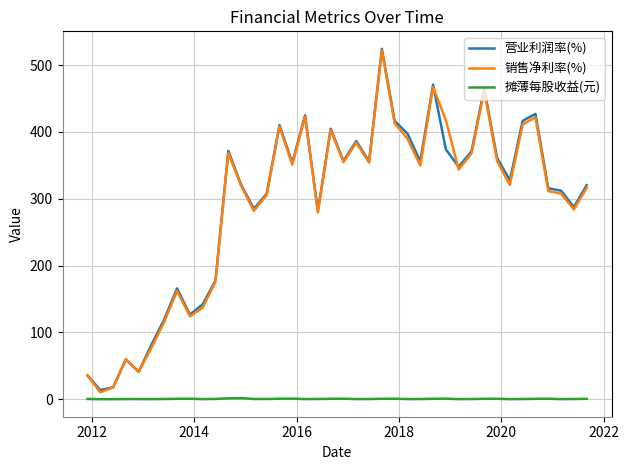

What are all the series names shown in the legend?

营业利润率(%), 销售净利率(%), 摊薄每股收益(元)